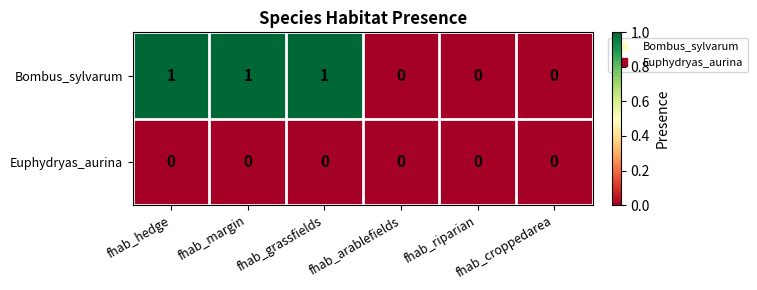

What is the sum of all Bombus_sylvarum values?

3